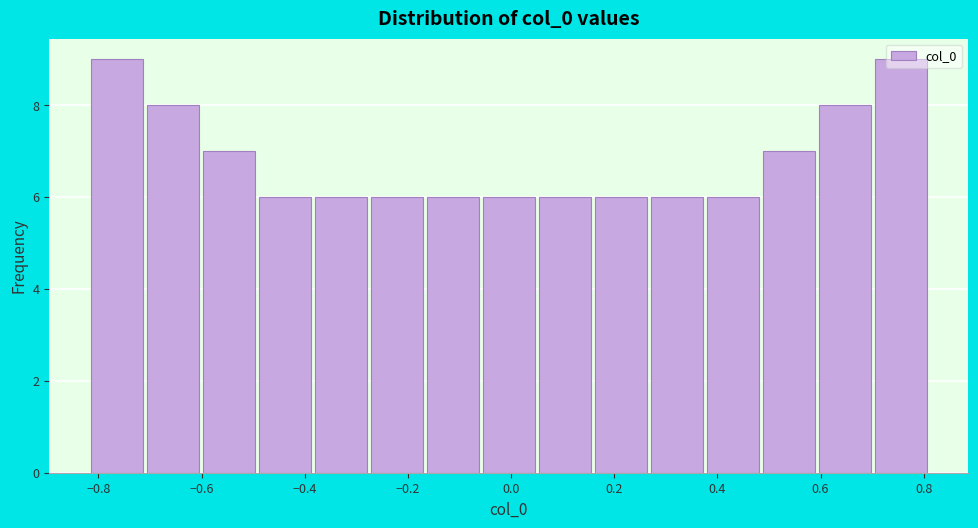

Reading left to right, transcribe this chart: for each bar, give the range it covers on the x-axis and its height. Neither the bar edges nor the heights are printed on the chart, so give them approximately, as read against the axes.

-0.82 to -0.70: 9
-0.70 to -0.60: 8
-0.60 to -0.48: 7
-0.48 to -0.38: 6
-0.38 to -0.28: 6
-0.28 to -0.16: 6
-0.16 to -0.06: 6
-0.06 to 0.06: 6
0.06 to 0.16: 6
0.16 to 0.28: 6
0.28 to 0.38: 6
0.38 to 0.48: 6
0.48 to 0.60: 7
0.60 to 0.70: 8
0.70 to 0.82: 9